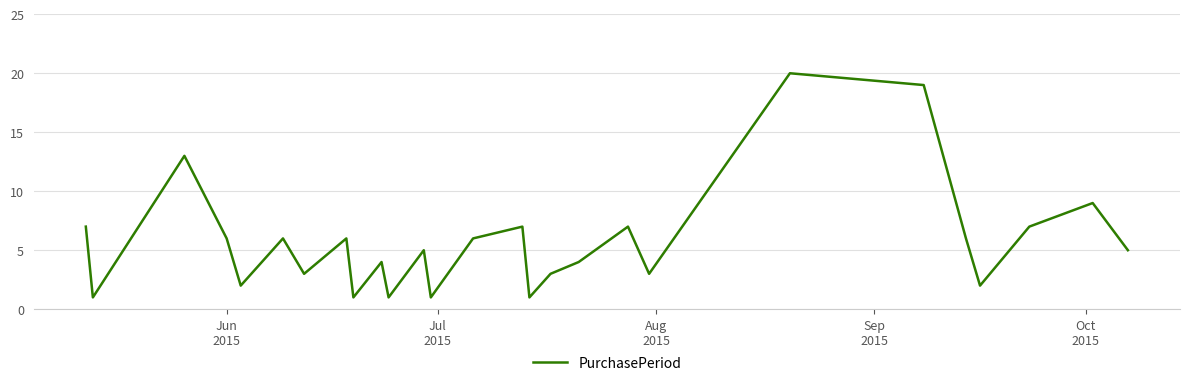

Reading left to right, what are all the values shown in this chart?

7	1	13	6	2	6	3	6	1	4	1	5	1	6	7	1	3	4	7	3	20	19	6	2	7	9	5